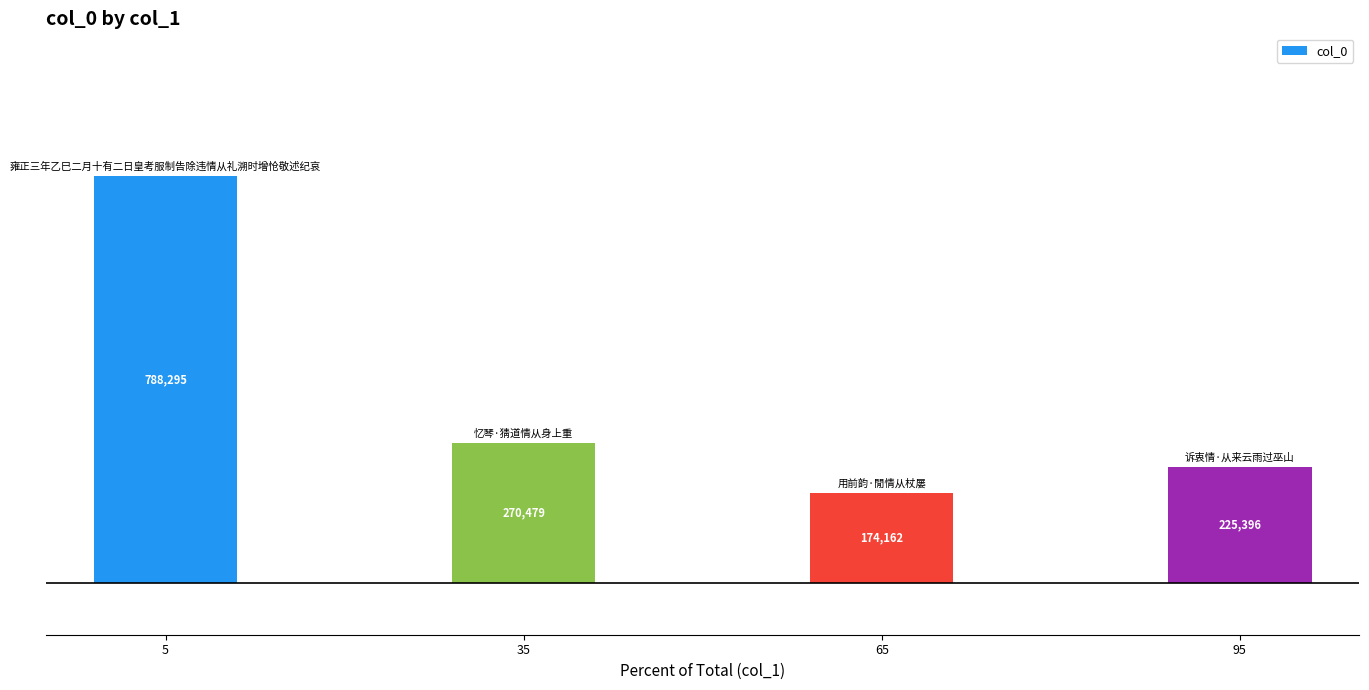

The value at 5 is 1111094. True or false?

False